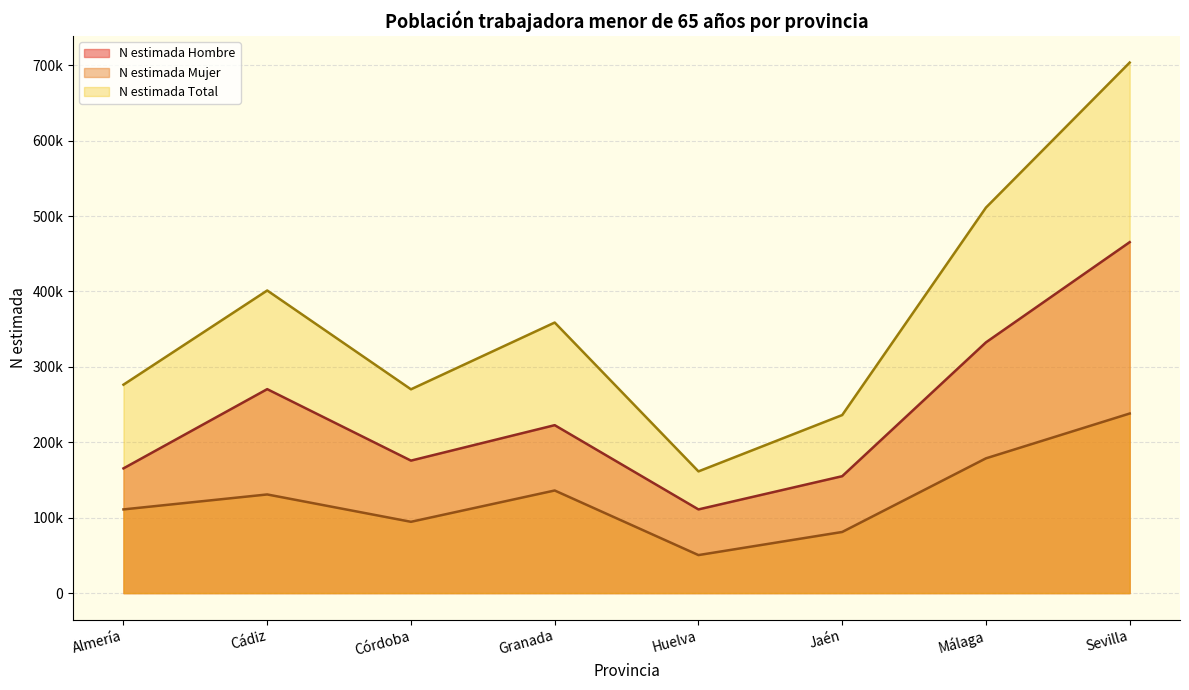

True or false: N estimada Mujer and N estimada Total cross at least once.

False